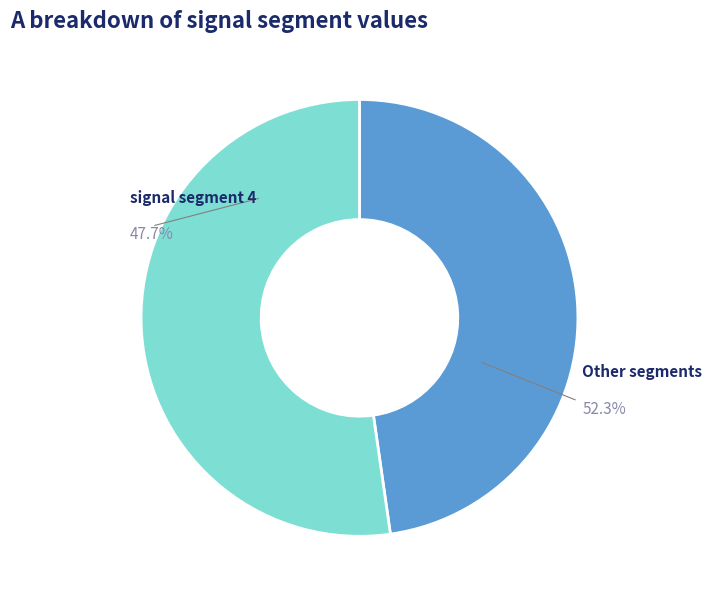

Is the sum of signal segment 3 and signal segment 2 greater than half?

No